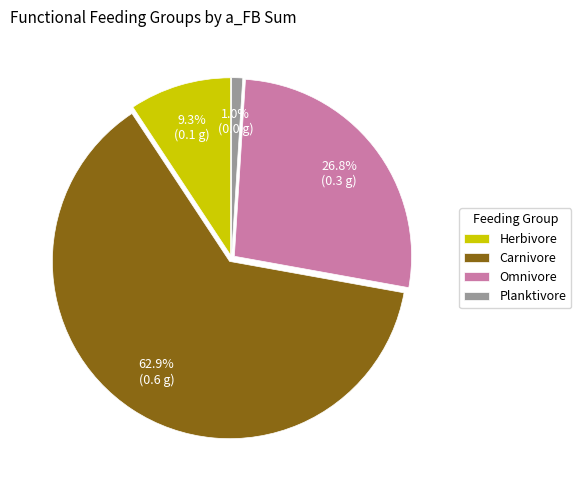

What is the smallest slice in the pie chart?

Planktivore